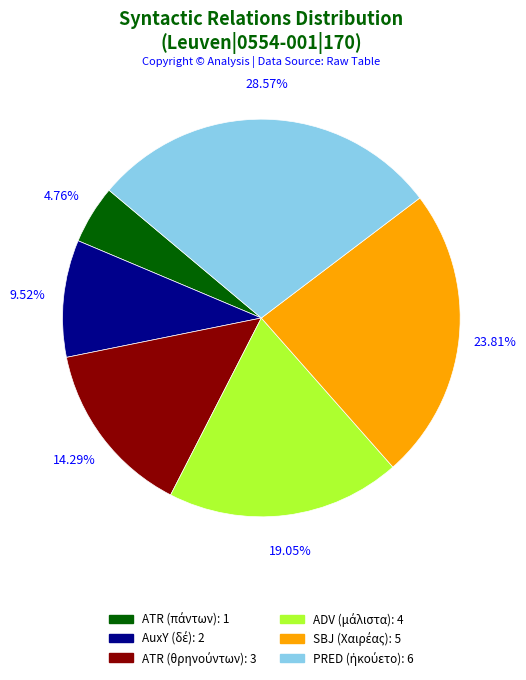

Is there a majority slice in this chart?

No